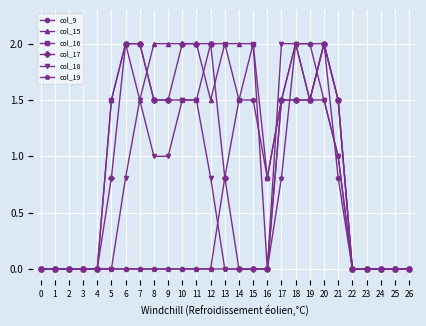

True or false: col_15 has a value of -0.7 at 4.

False